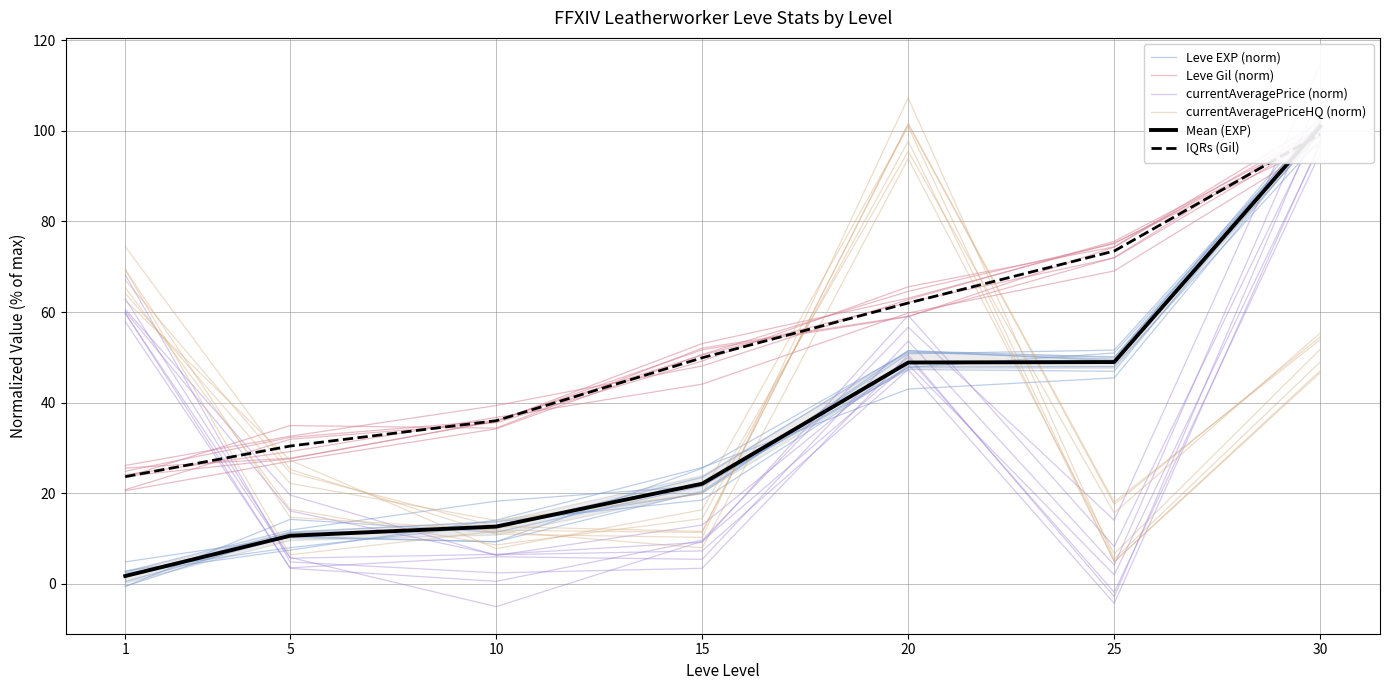

Reading left to right, what are all the values shown in this chart?

Leve EXP (norm): 1=2.3	5=7.4	10=14.1	15=25.7	20=43.0	25=45.4	30=100.4
Leve Gil (norm): 1=23.5	5=34.9	10=34.4	15=52.0	20=59.1	25=72.0	30=100.5
currentAveragePrice (norm): 1=57.9	5=3.5	10=5.9	15=5.4	20=53.6	25=4.1	30=108.0
currentAveragePriceHQ (norm): 1=62.6	5=27.3	10=7.7	15=16.3	20=95.5	25=15.6	30=55.4
Mean (EXP): 1=1.7	5=10.6	10=12.6	15=22.1	20=48.9	25=49.0	30=101.0
IQRs (Gil): 1=23.6	5=30.4	10=36.0	15=49.9	20=62.0	25=73.5	30=99.3